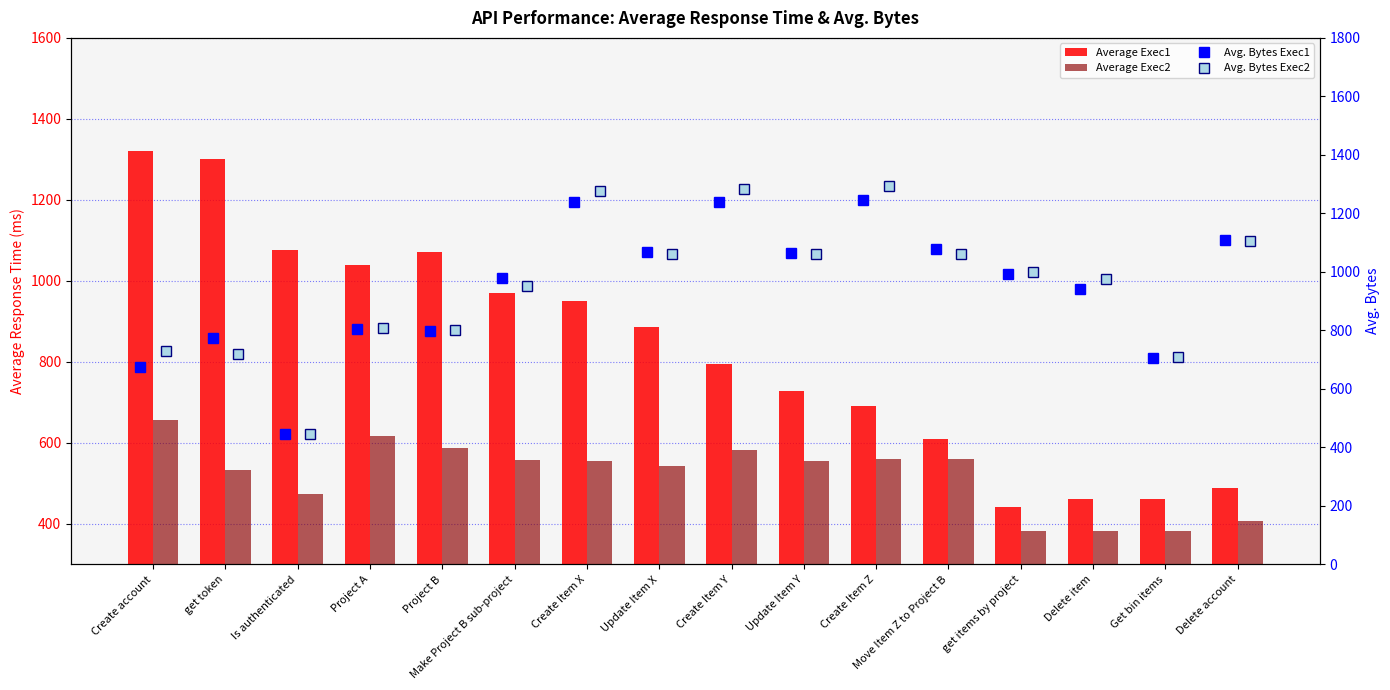

What is the difference between the second highest and second lowest values in the Avg. Bytes Exec1 series?

562.8